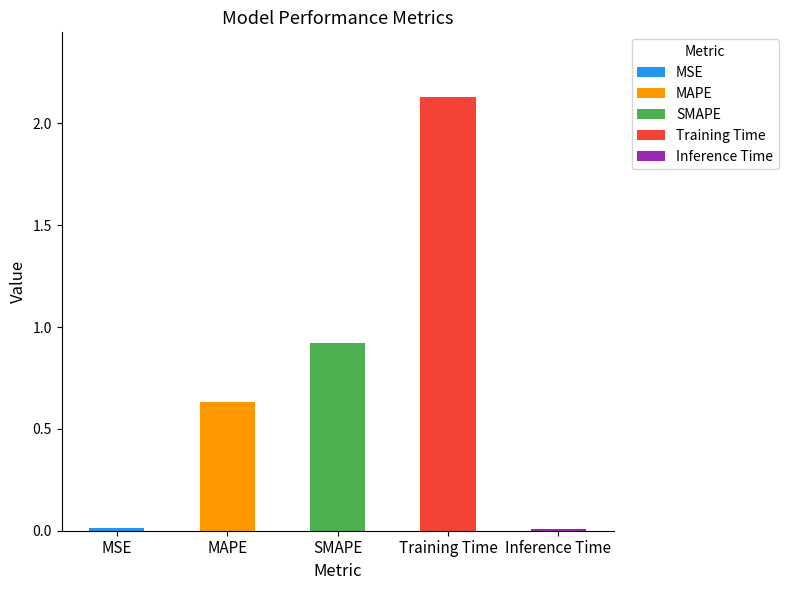

Which has a higher value, Training Time or MAPE?

Training Time